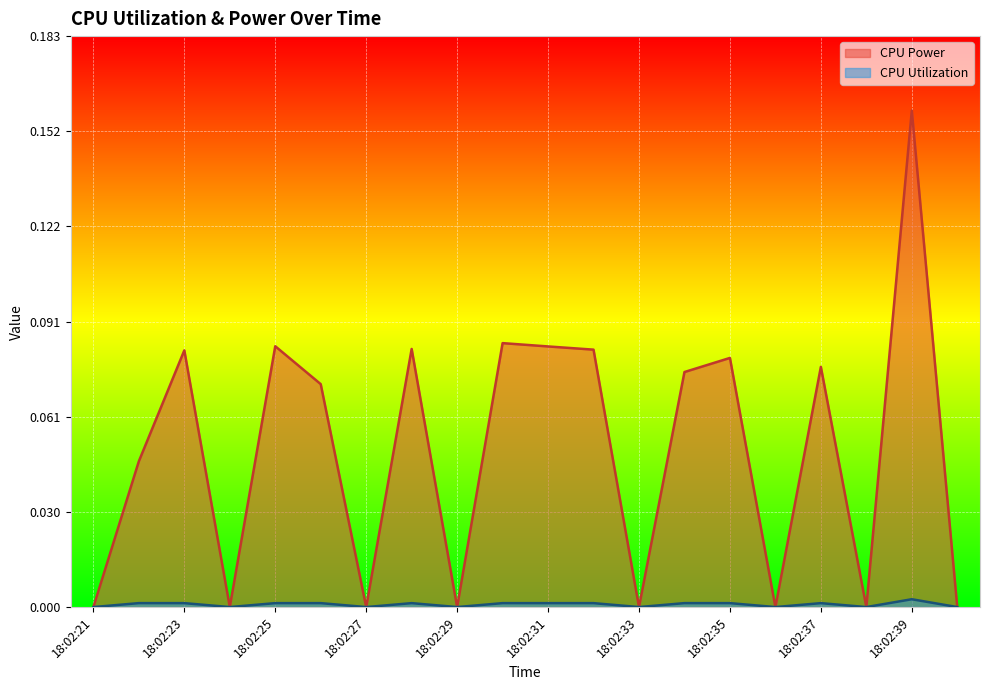

How many distinct data groups are displayed?

2